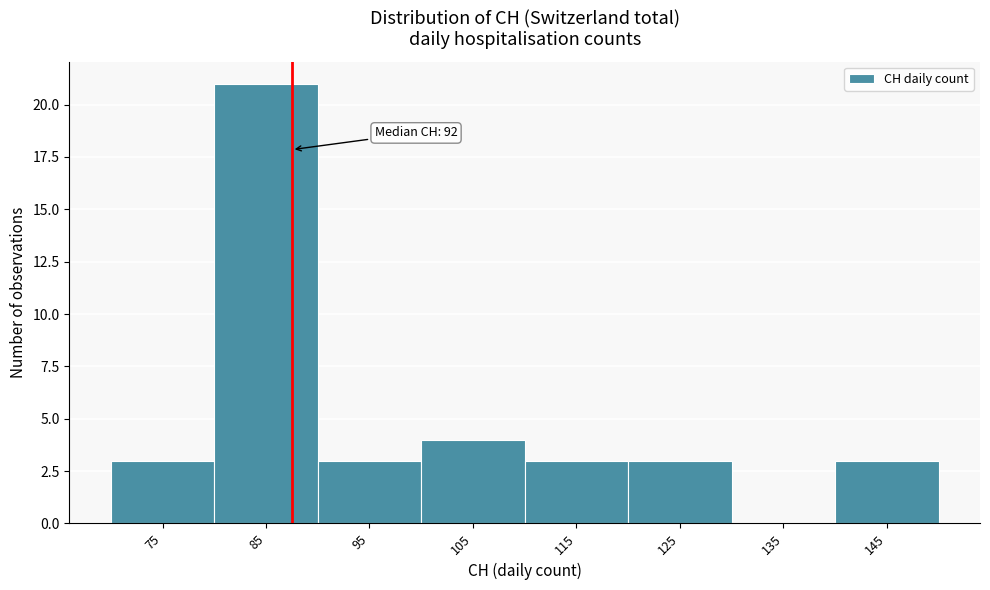

Reading left to right, list all the values displayed in this chart.

75=3	85=21	95=3	105=4	115=3	125=3	135=0	145=3